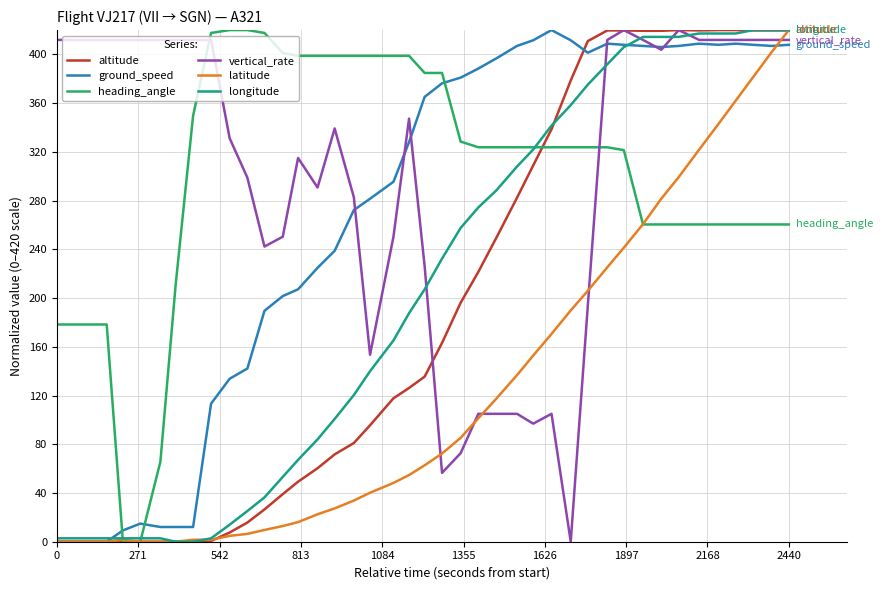

What is the maximum value for longitude?

420.0